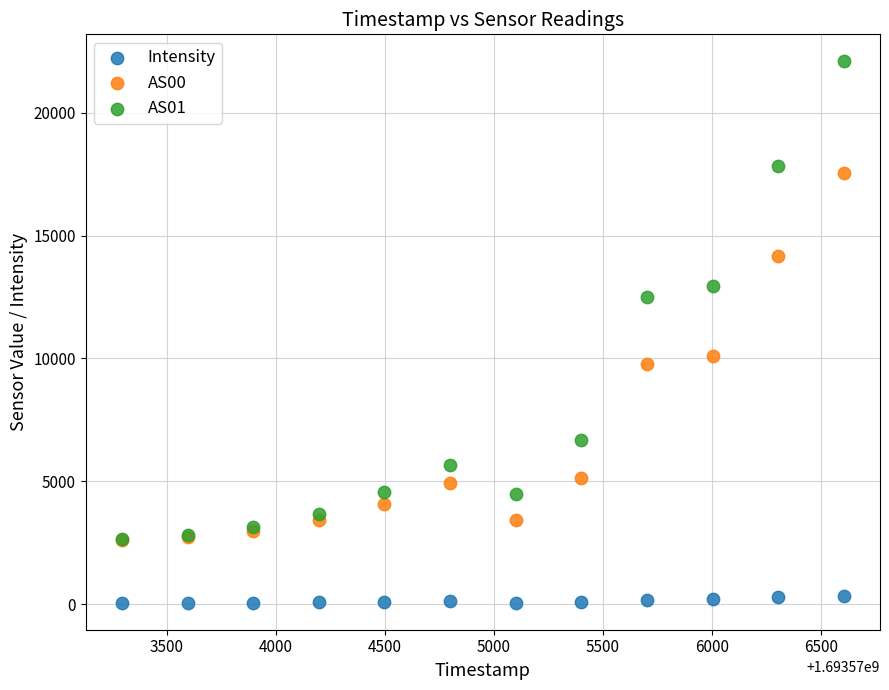

Across all series, what Y value is closest to 11074?

10105.0